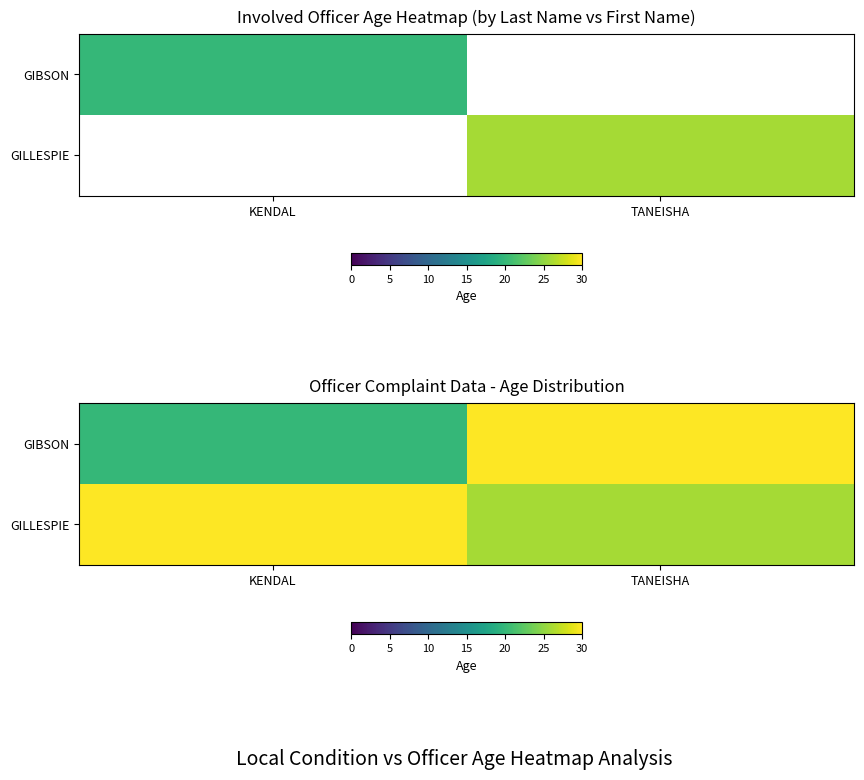

What is the spread (max minus min) of values at KENDAL?

10